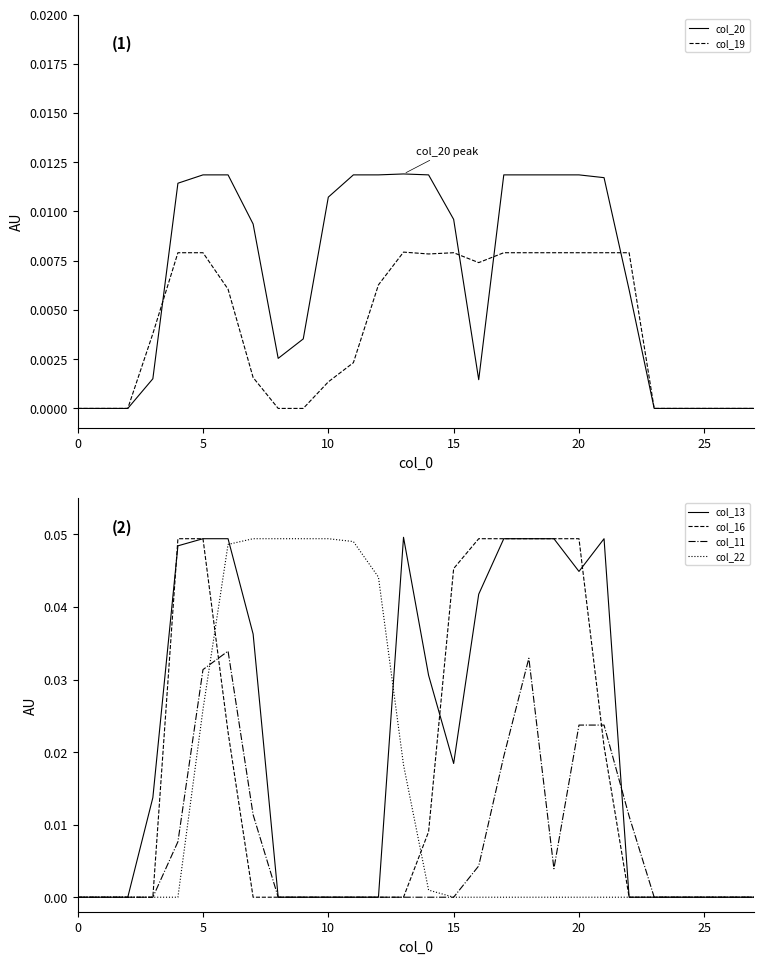

The value of col_22 at 27 is 0.0. True or false?

True